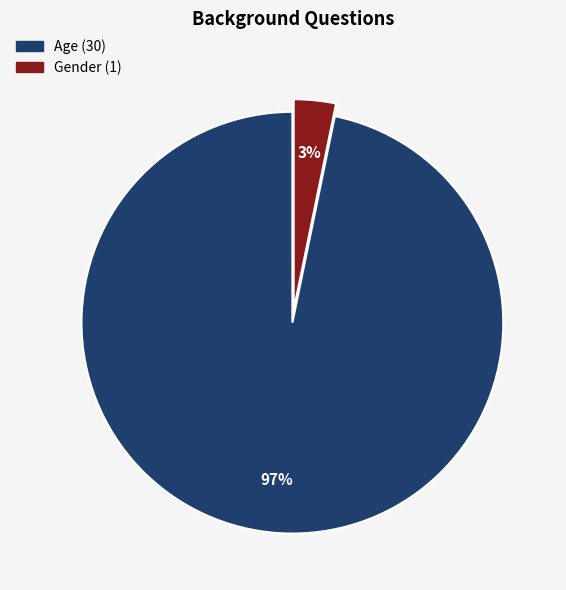

Do Age and Gender together represent more than half of the pie?

Yes